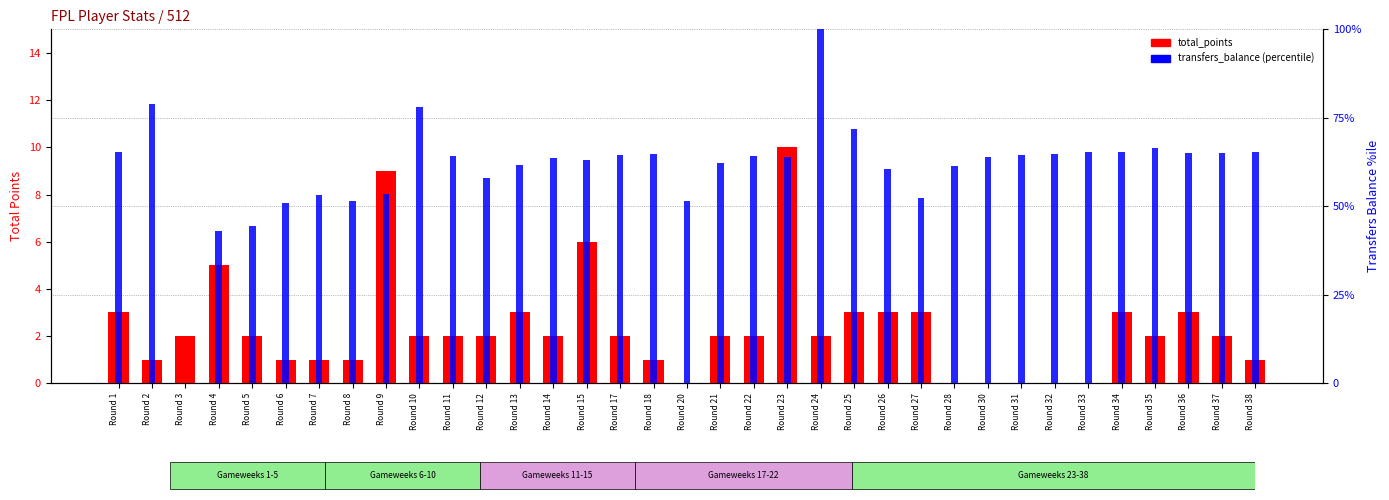

How many bars are there in each group?

2